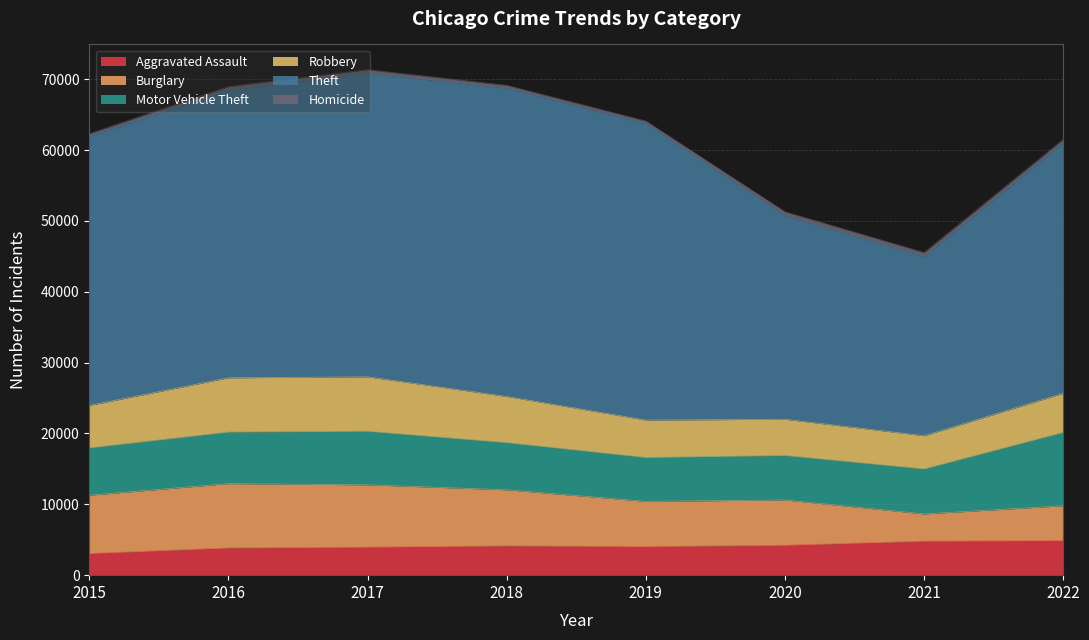

Reading right to left, list all the values displayed in this chart.

Aggravated Assault: 4869	4804	4223	4043	4134	3953	3846	3057
Burglary: 4925	3841	6389	6376	7915	8798	9078	8230
Motor Vehicle Theft: 10361	6349	6280	6189	6651	7563	7280	6682
Robbery: 5522	4690	5115	5286	6524	7685	7655	5996
Theft: 35370	25312	28759	41866	43525	42871	40597	38017
Homicide: 468	541	527	346	395	476	502	340